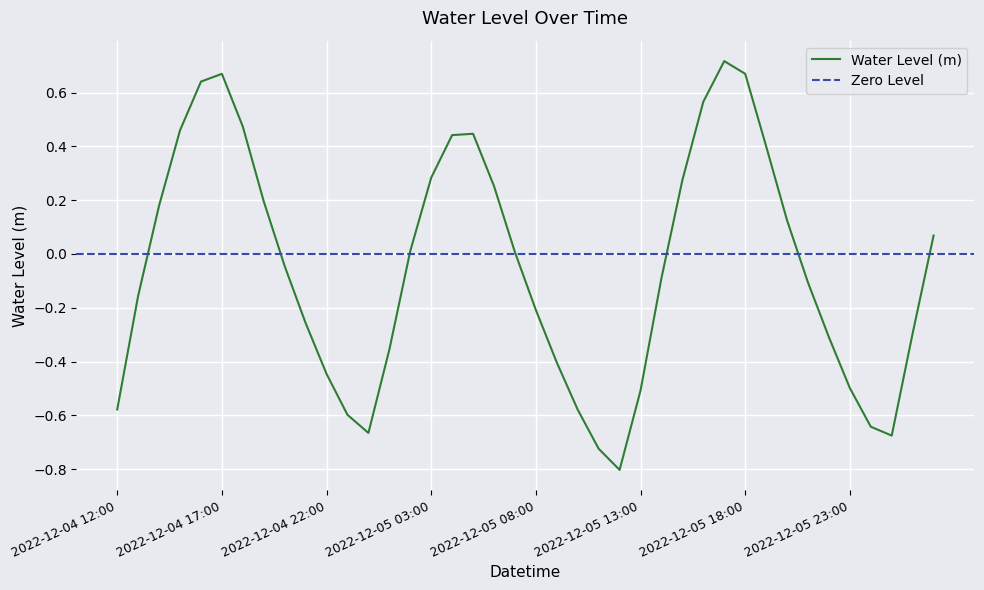

What position from the left is 2022-12-04 15:00?

4